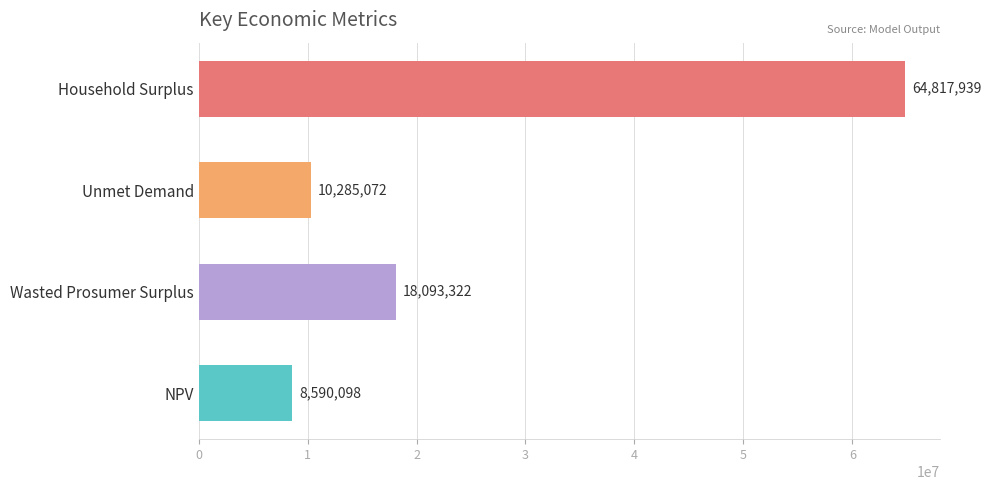

Approximately how many times larger is the value at Wasted Prosumer Surplus compared to Unmet Demand?

1.8